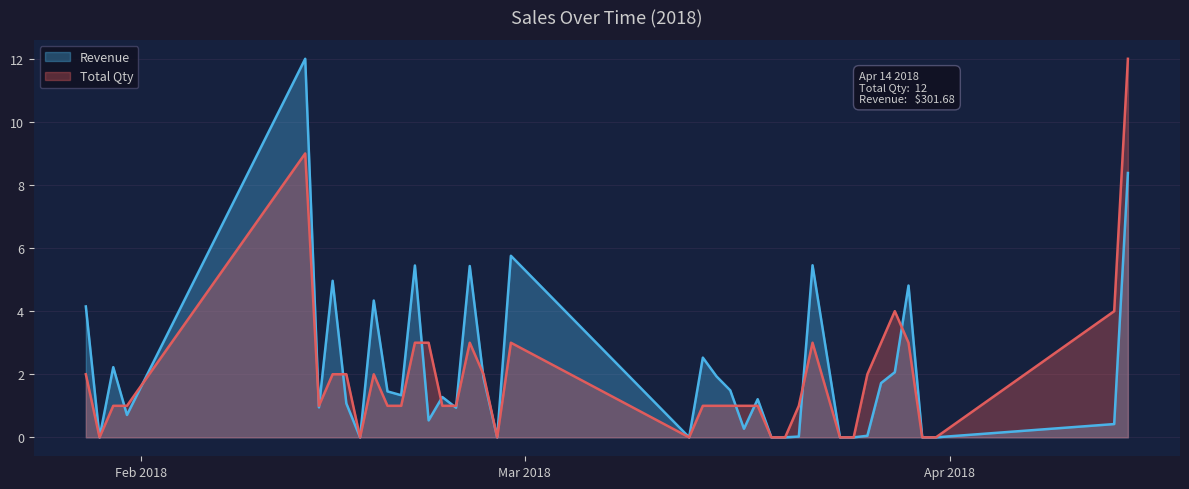

What is the difference between the Revenue values at 2018-02-20 and 2018-02-27?

1.3